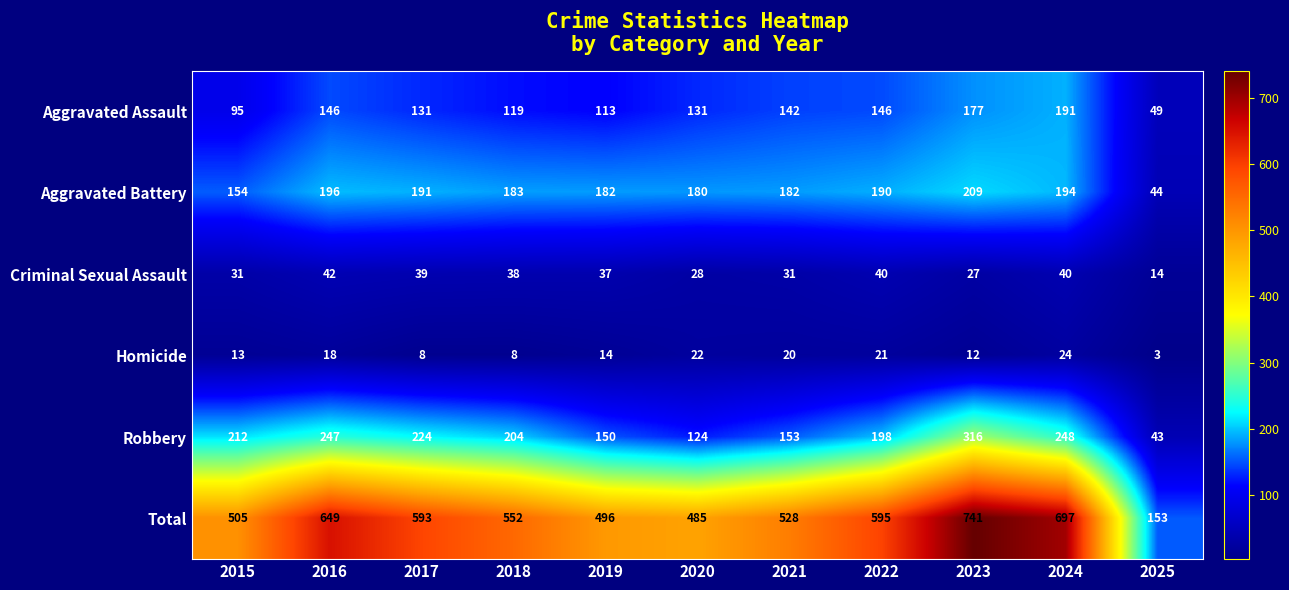

Which series has the largest total across all categories?

Total